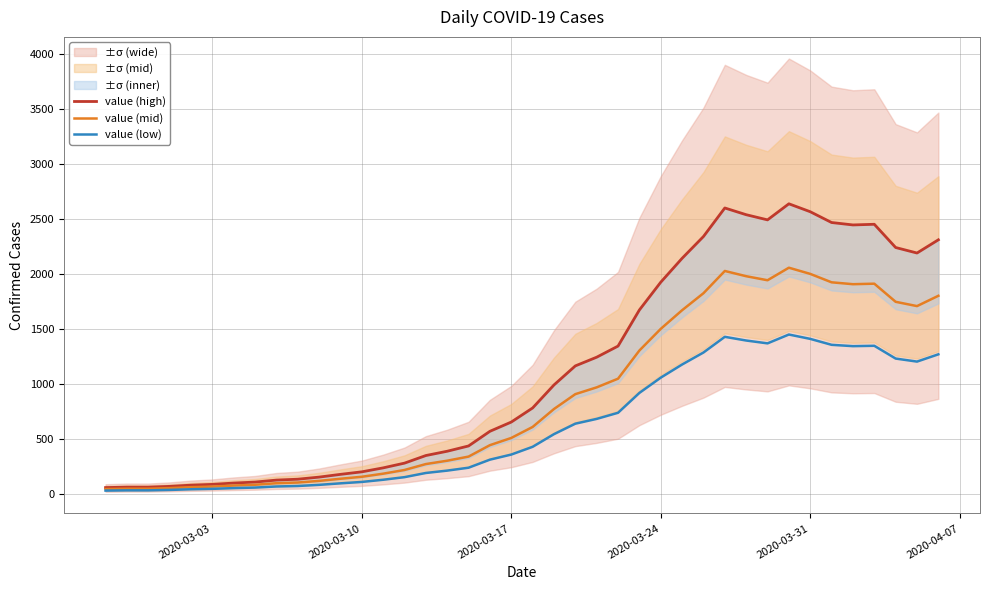

What is the highest value of the value (low) series?

1450.9